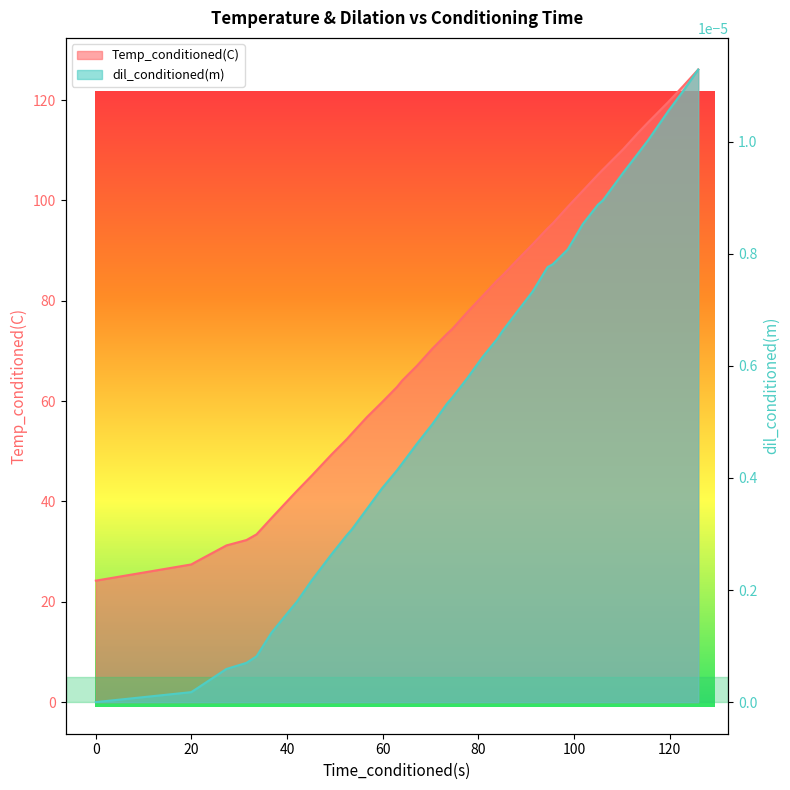

At which category is the sum across all series the highest?

39